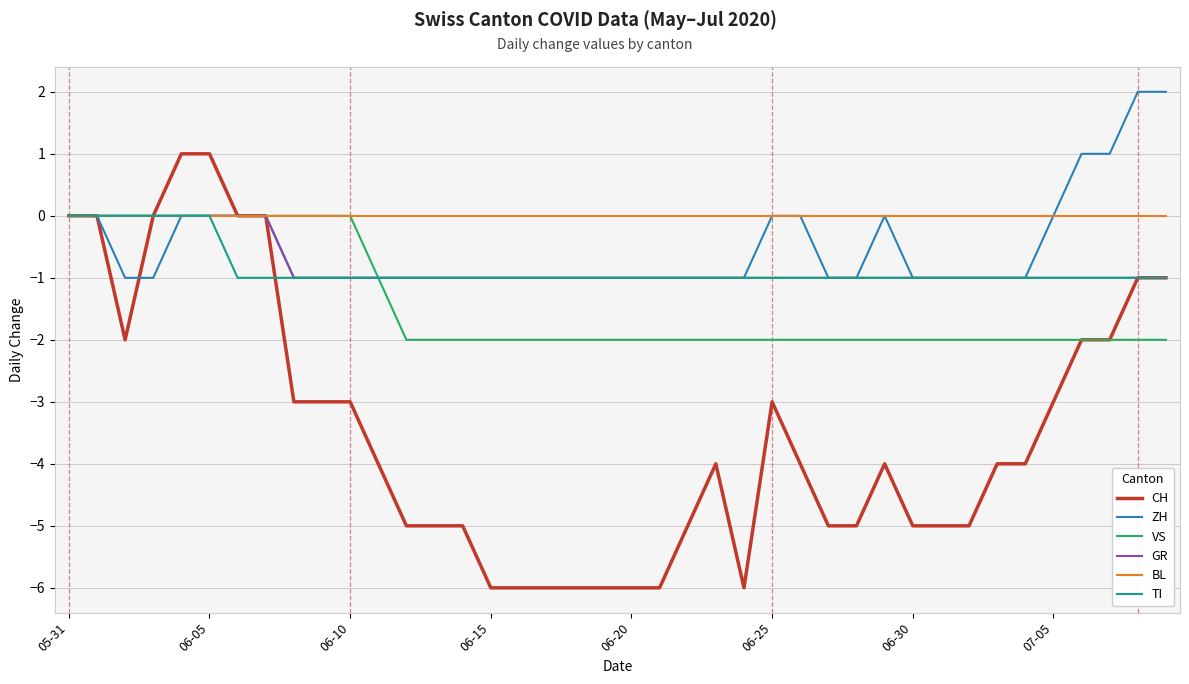

Which series has the largest total across all categories?

BL